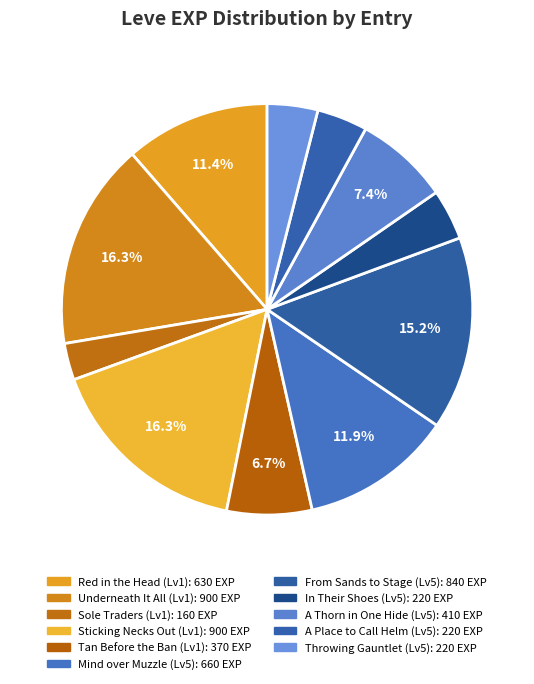

How many segments does this pie chart have?

11